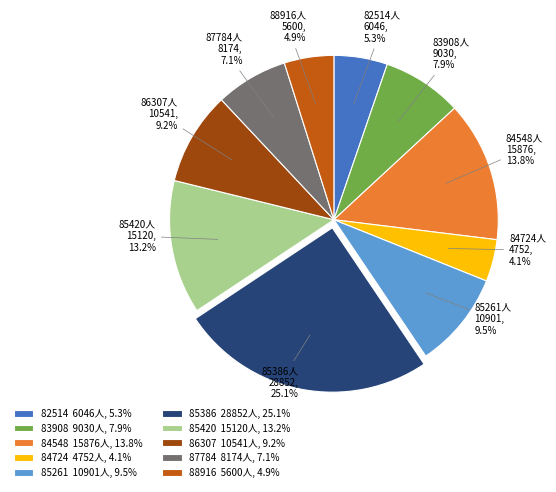

To the nearest percent, what is the difference between the 82514 and 86307 slice percentages?

4%